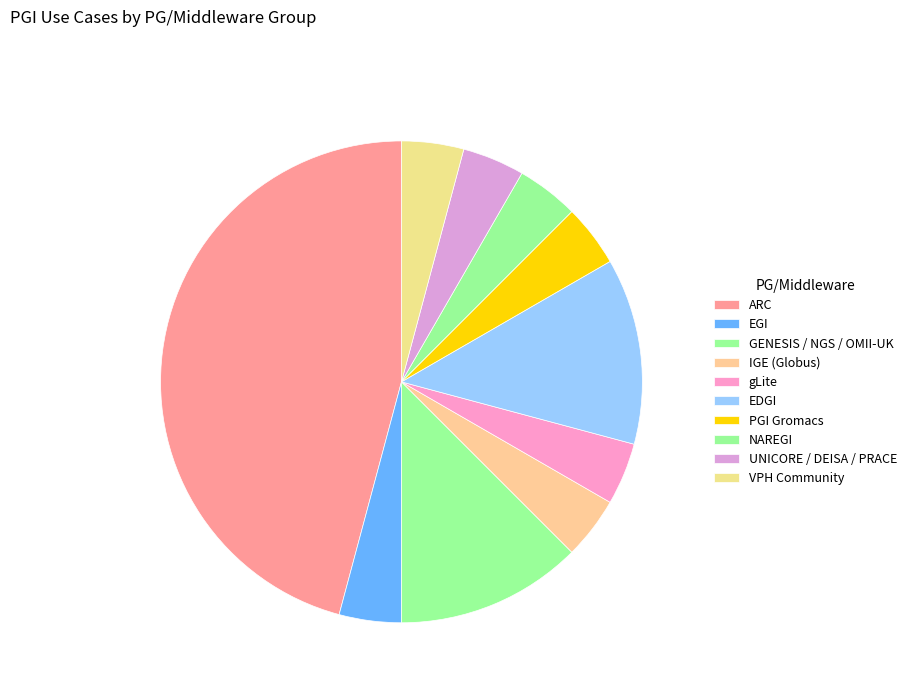

To the nearest percent, what is the average slice percentage?

10%